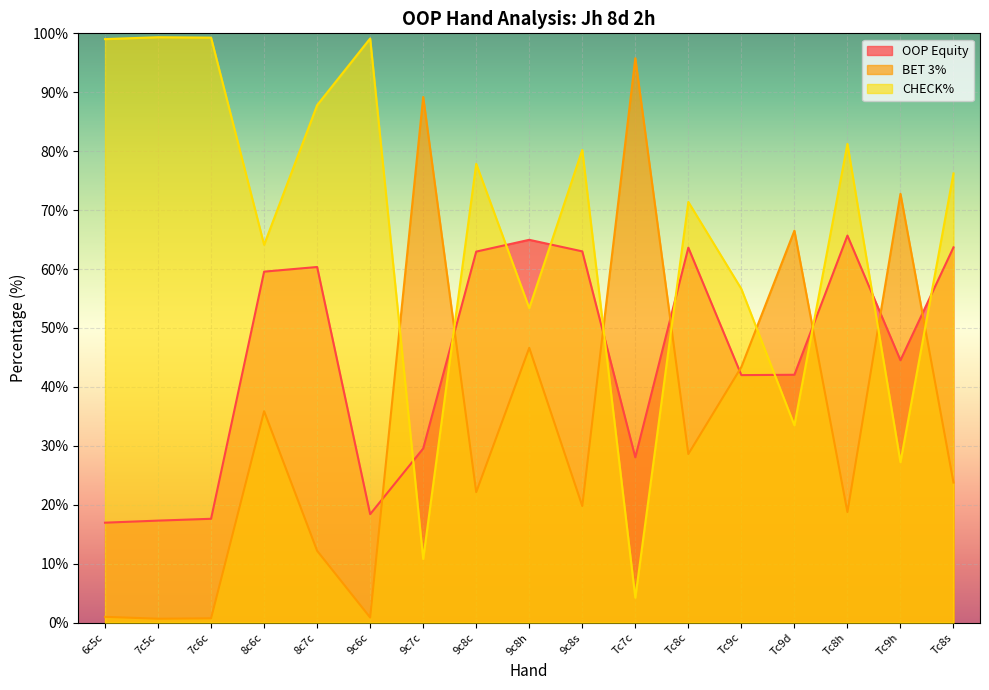

The value of OOP Equity at Tc8h is 13.4. True or false?

False